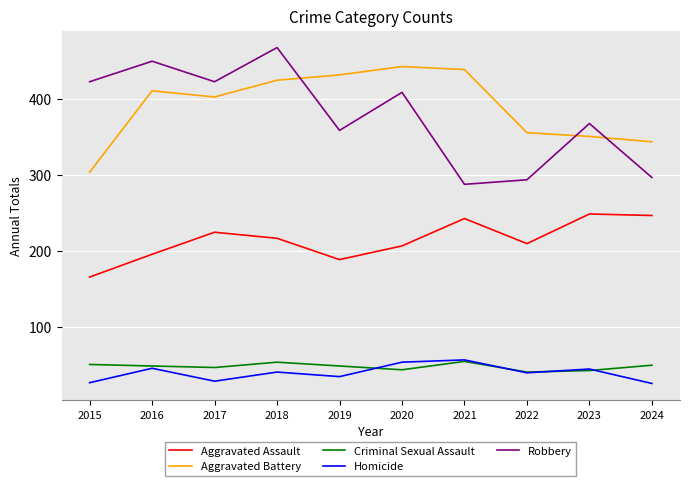

Is the value of Robbery at 2015 greater than the value of Aggravated Battery at 2021?

No